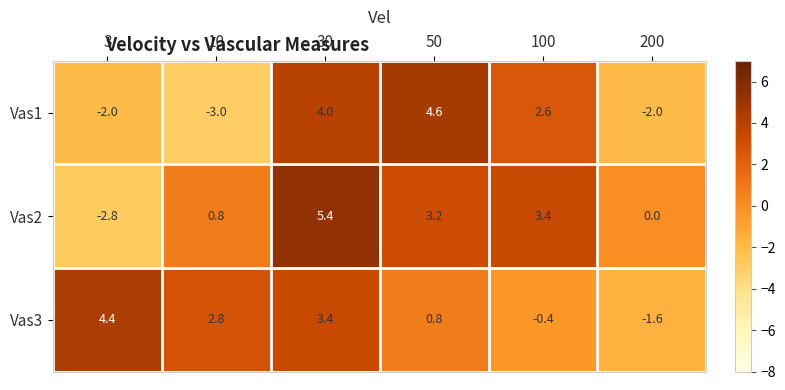

Which series has the widest spread of values?

Vas2